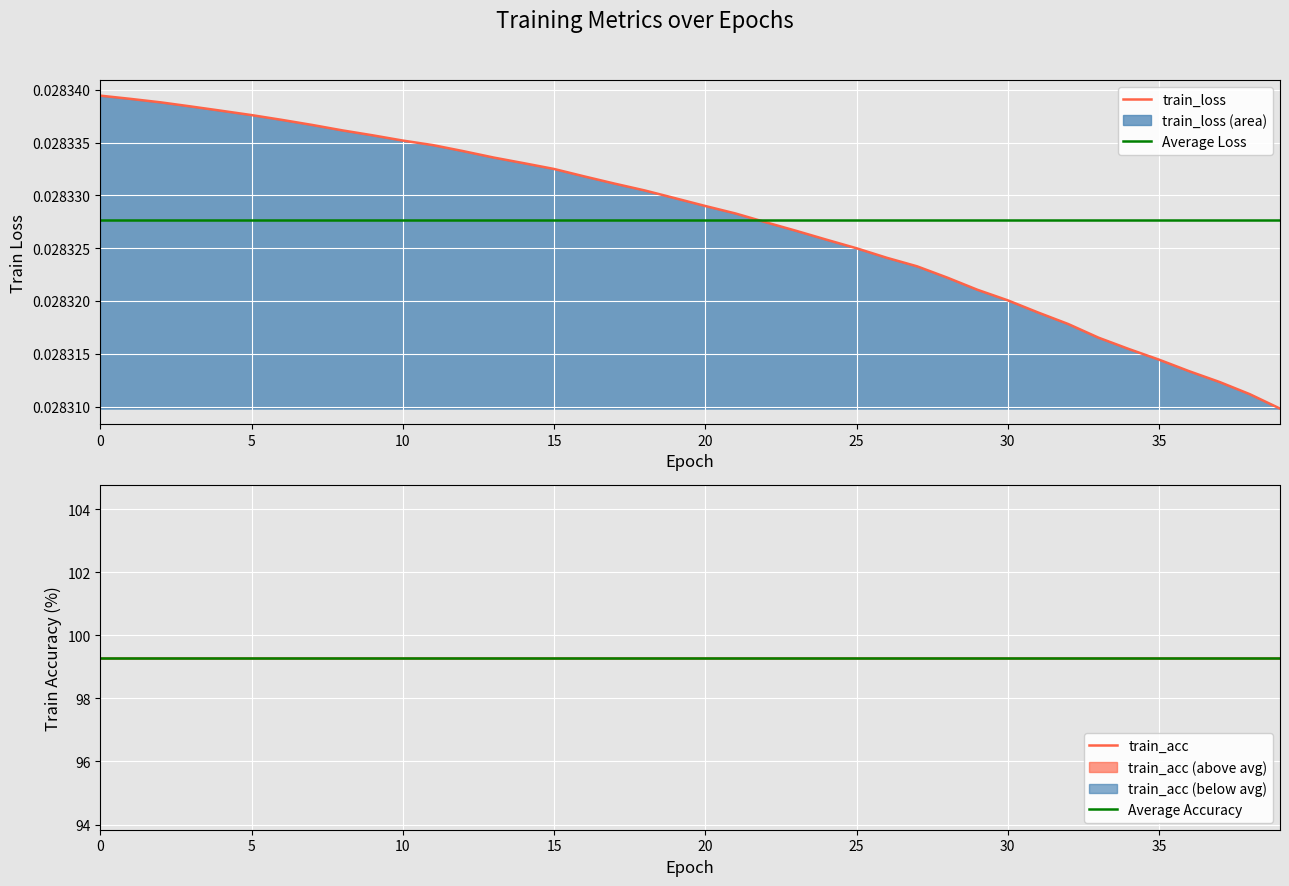

Rank the categories by value from highest to lowest.

0, 1, 2, 3, 4, 5, 6, 7, 8, 9, 10, 11, 12, 13, 14, 15, 16, 17, 18, 19, 20, 21, 22, 23, 24, 25, 26, 27, 28, 29, 30, 31, 32, 33, 34, 35, 36, 37, 38, 39